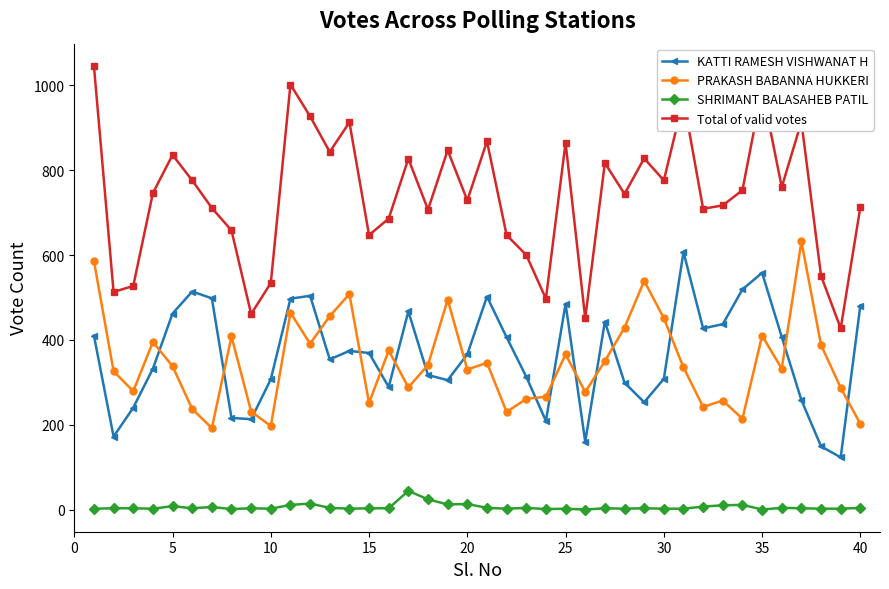

Which series has the largest range (max minus min)?

Total of valid votes